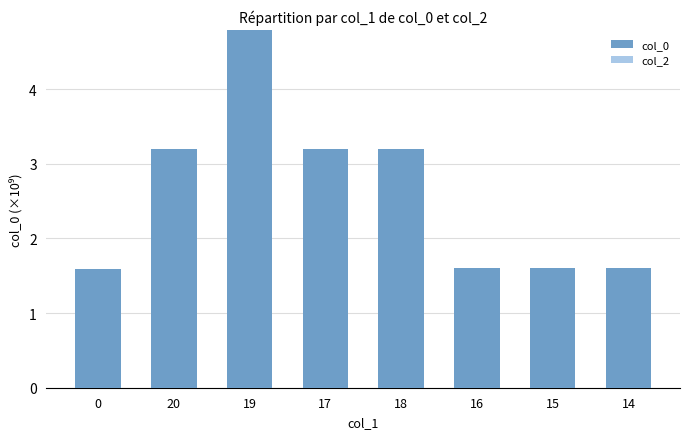

What is the label of the 4th bar from the right?

18